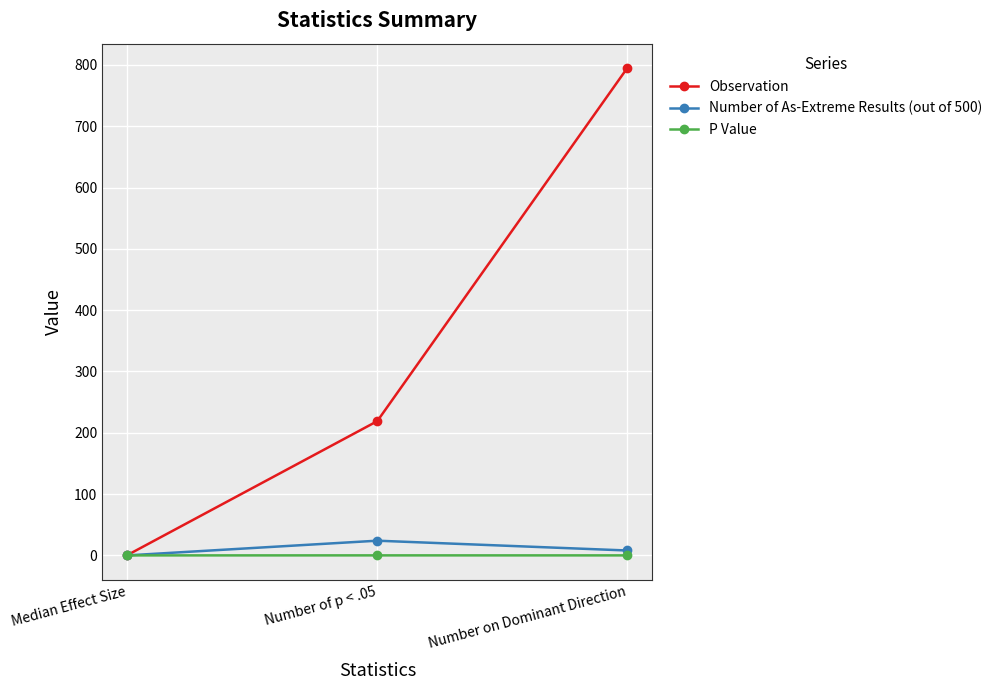

How many values in the P Value series exceed 0?

2